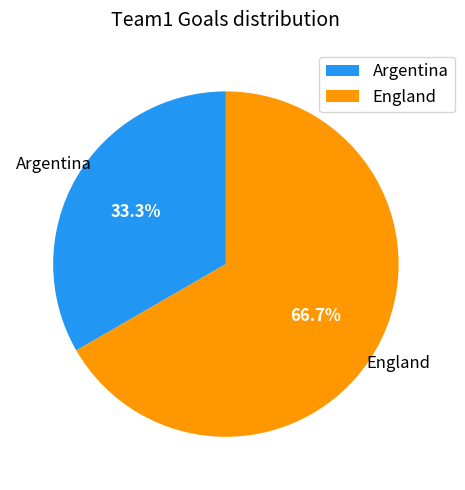

What percentage is the England slice, to the nearest percent?

67%